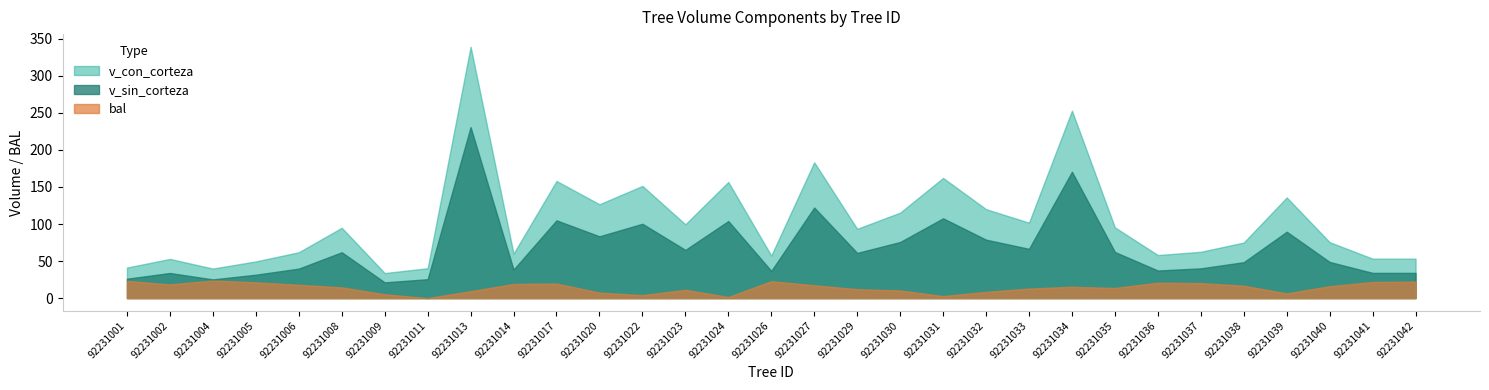

List the series in order of their peak value, lowest first.

bal, v_sin_corteza, v_con_corteza